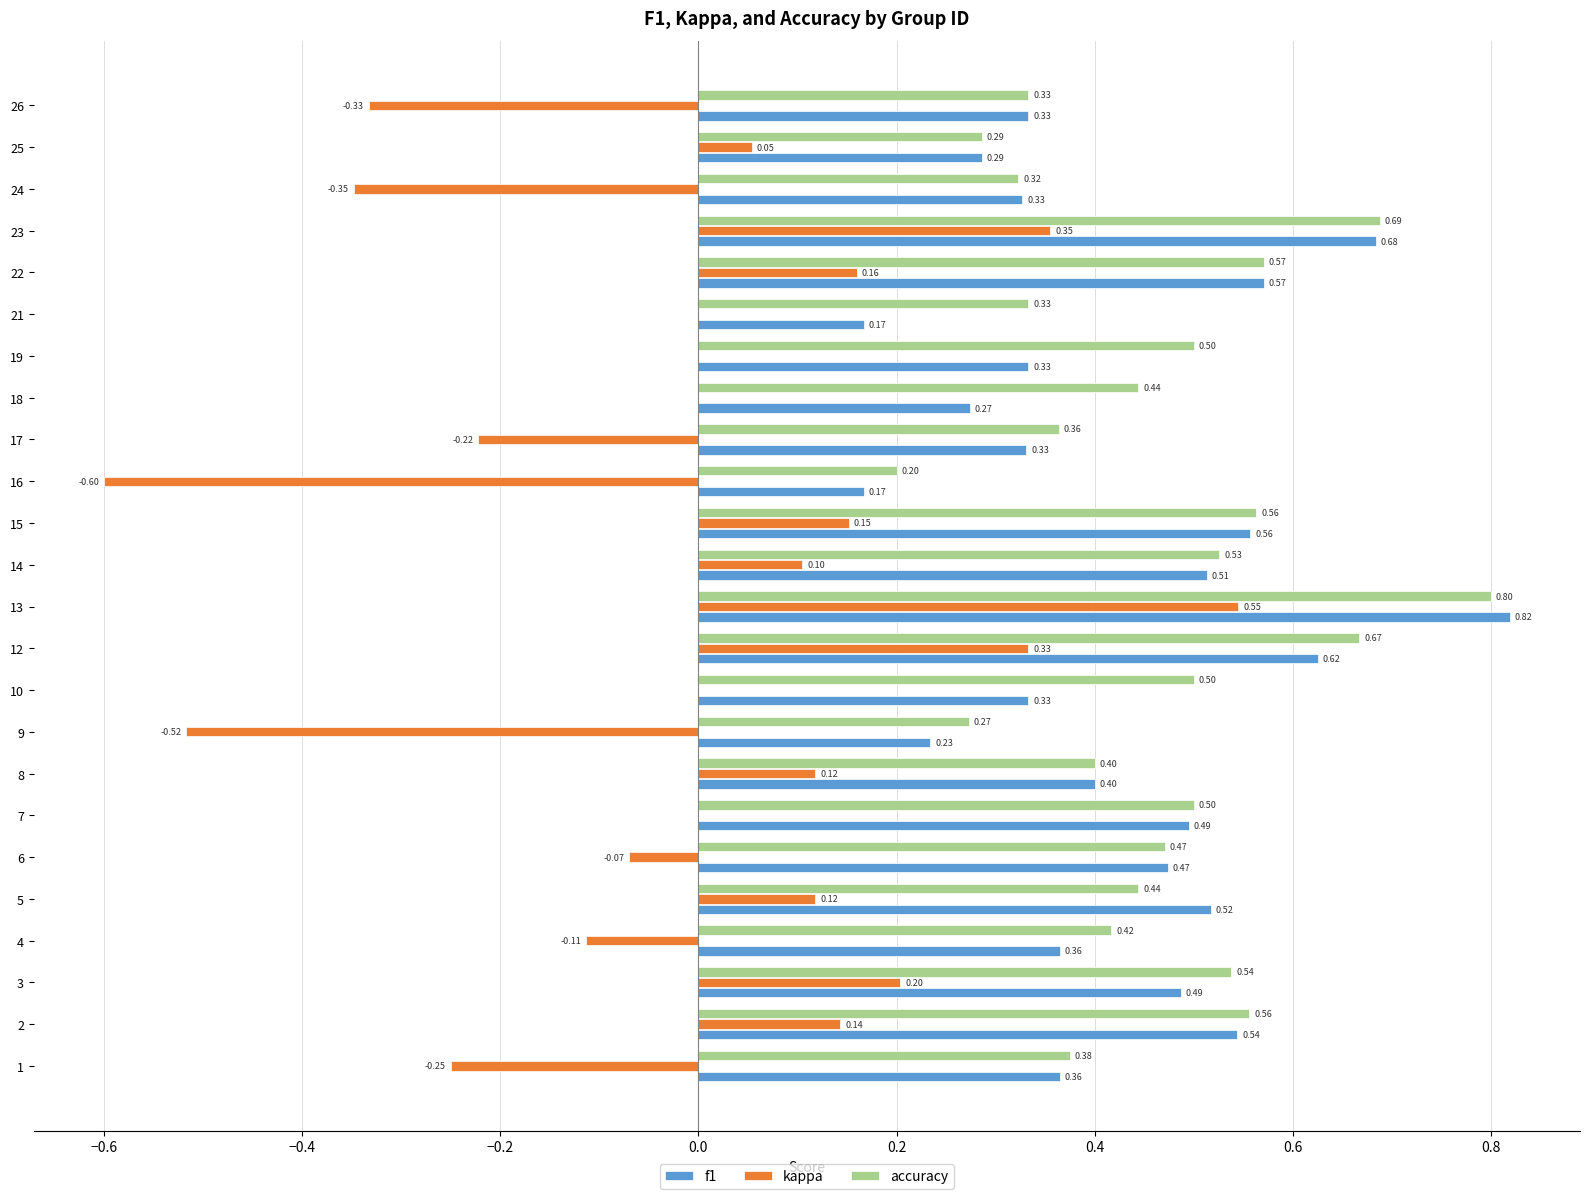

What are all the series names shown in the legend?

f1, kappa, accuracy